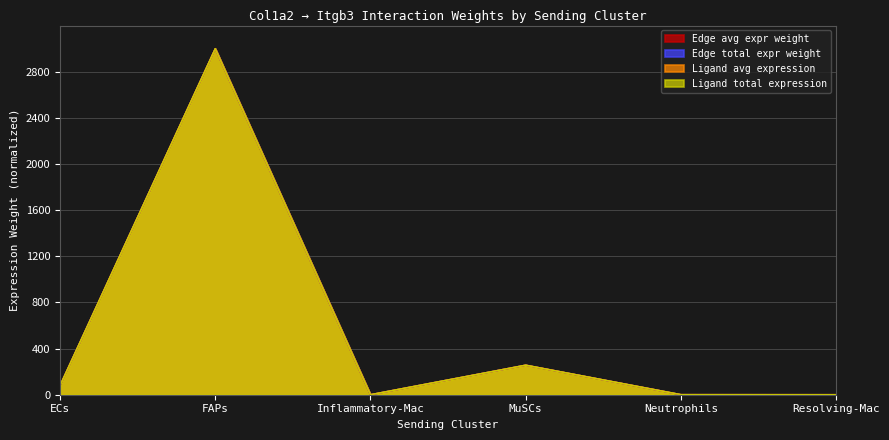

True or false: Ligand total expression value and Ligand average expression value intersect in this chart.

True